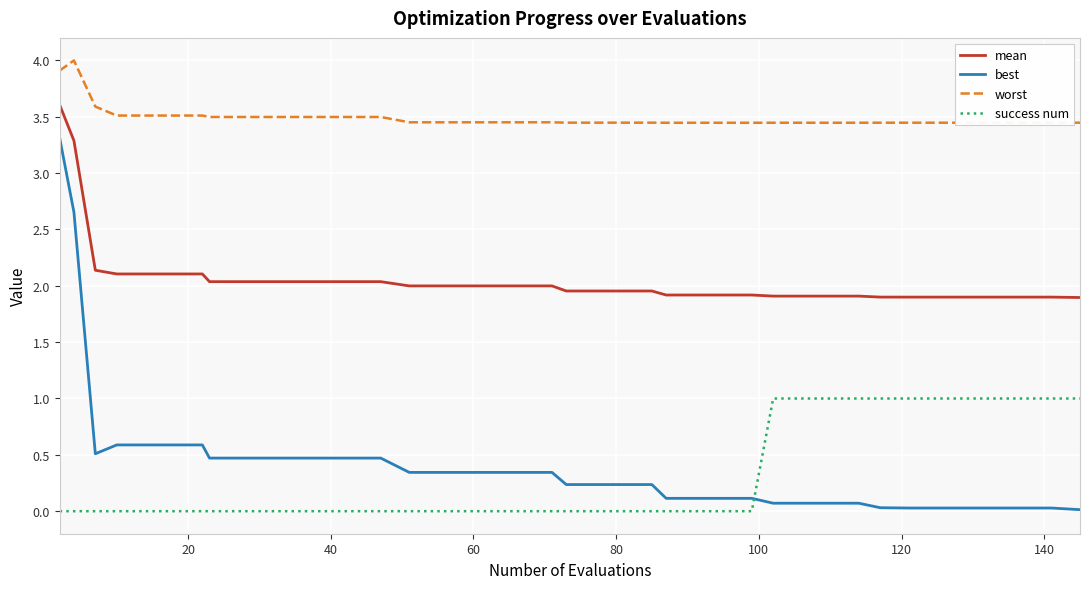

Which series has the widest spread of values?

best